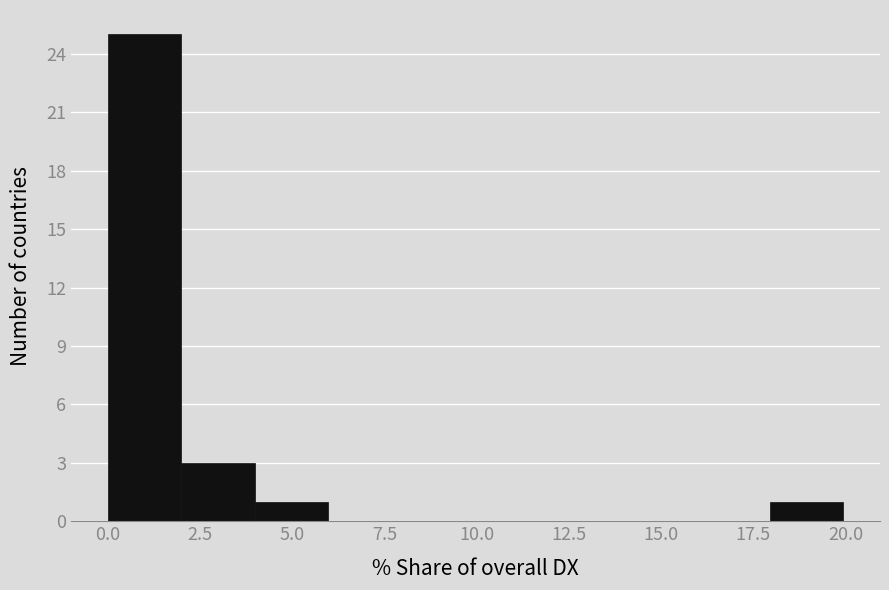

Read against the x-axis, roughly where is the centre of the tallest bar?

1.0